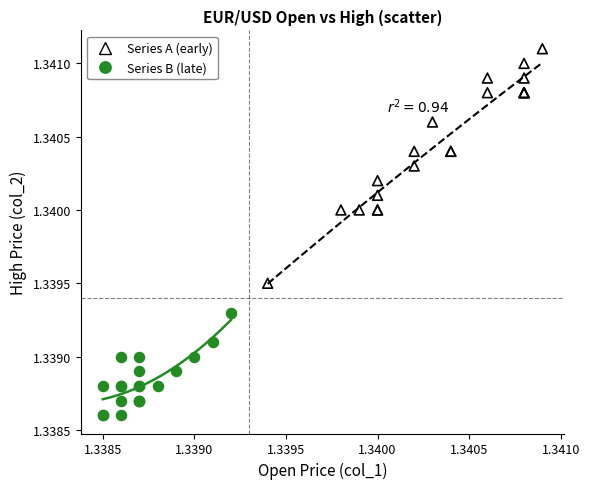

Which series has the largest Y range (max minus min)?

Series A (early)